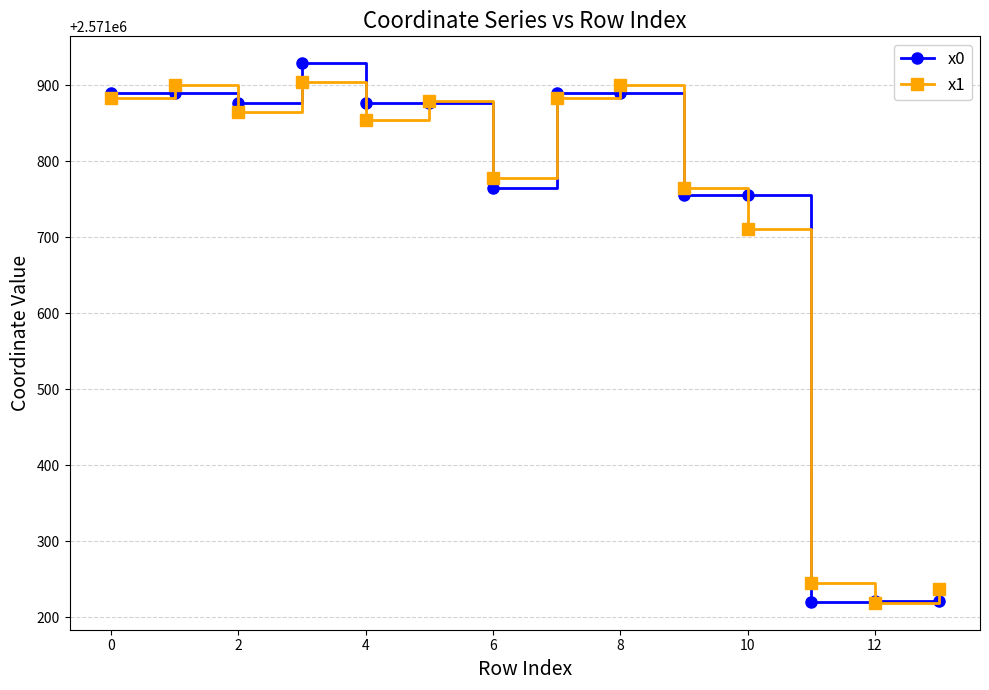

At how many categories does at least one series exceed 2571341?

11